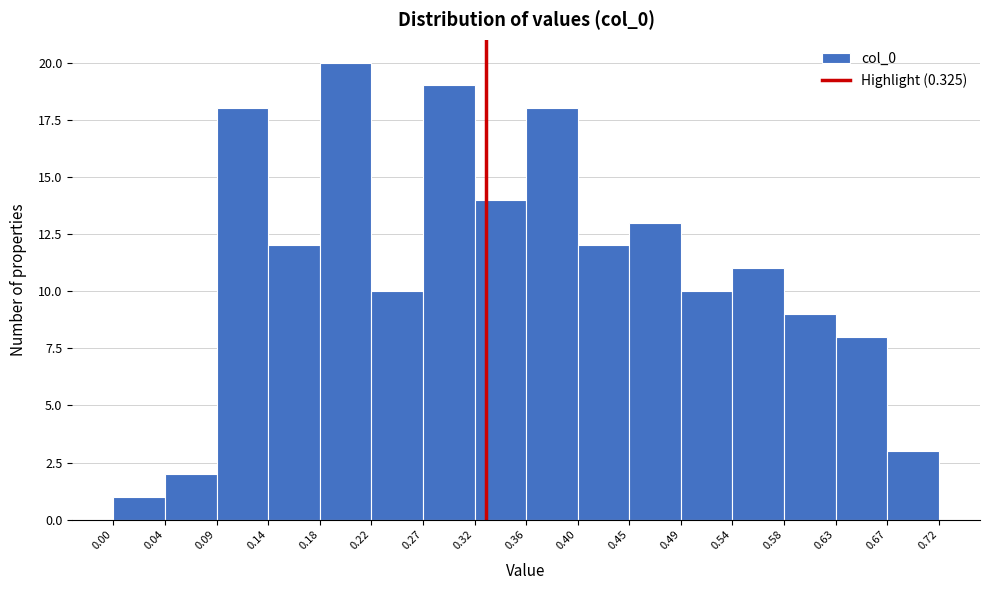

What is the height of the bar covering 0.14 to 0.18 on the x-axis? The values are not printed on the chart, so give them approximately, as read against the axis.

12